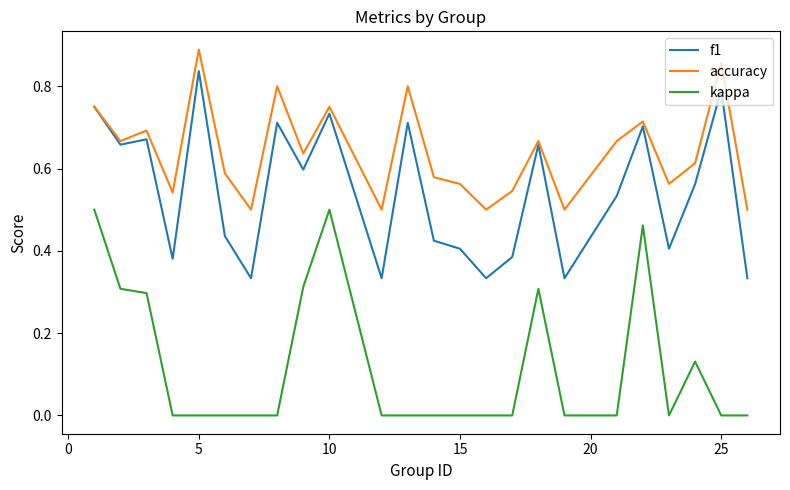

What is the sum of all kappa values?

2.8